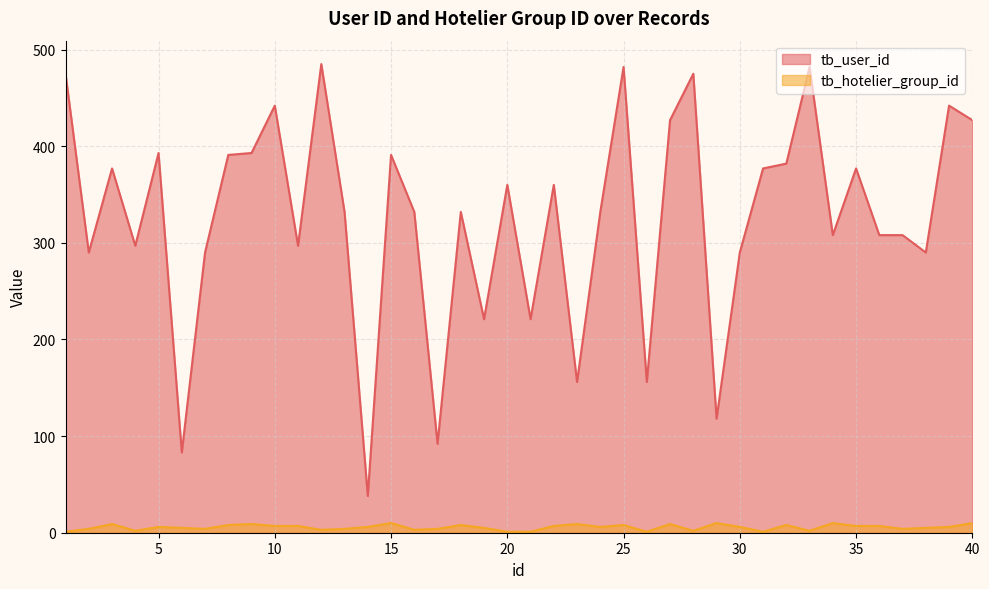

Which series has the largest total across all categories?

tb_user_id